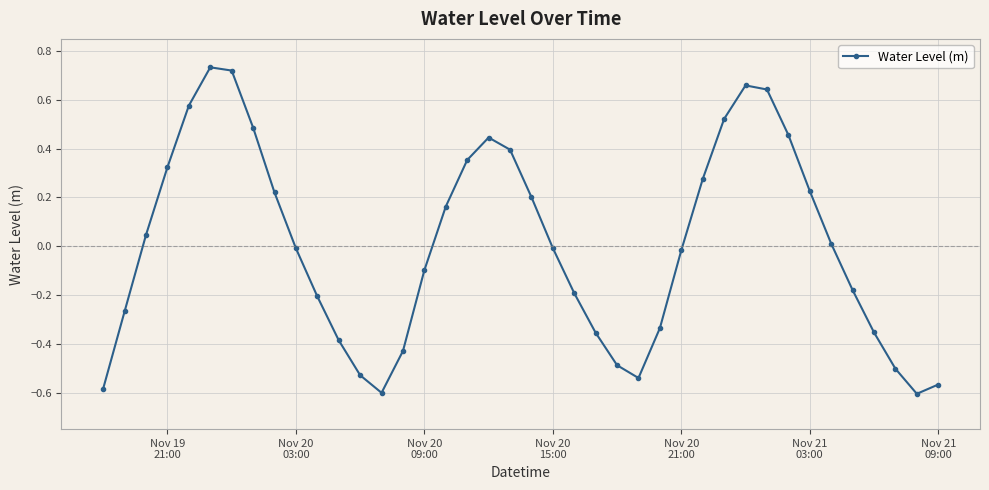

How many interior local peaks (higher than both neighbors) does the data have?

3